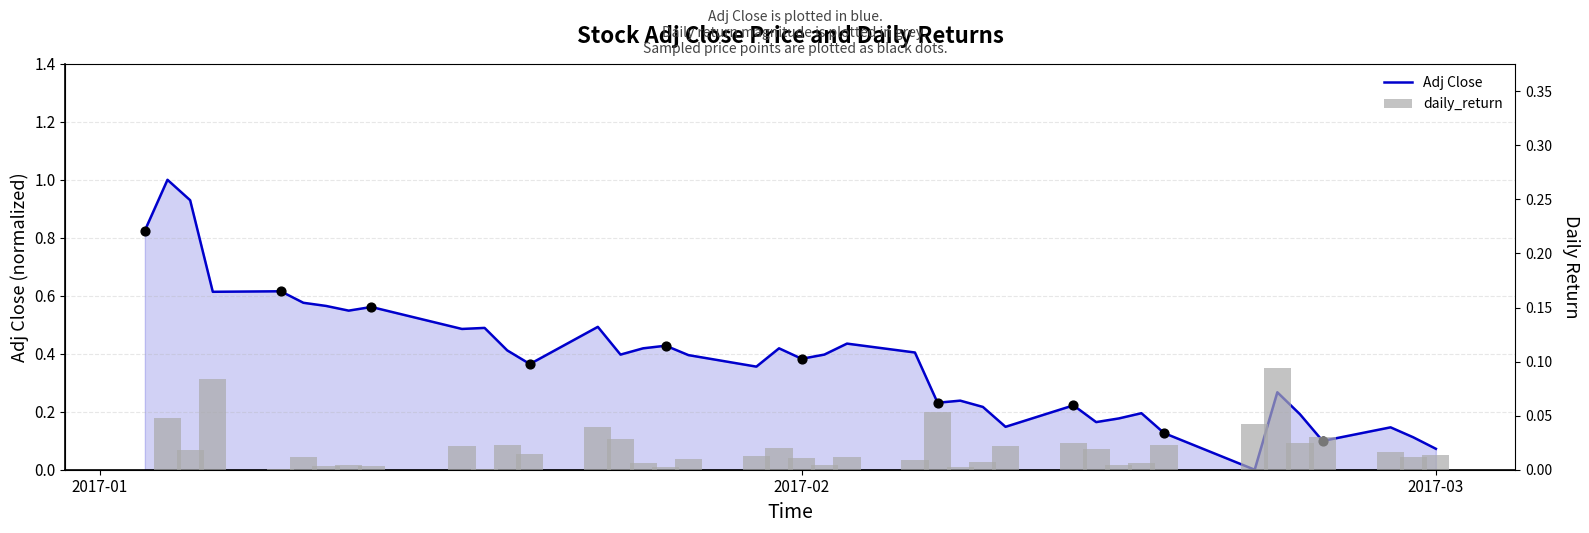

Is the value of daily_return at 5 greater than the value of Adj Close at 37?

No